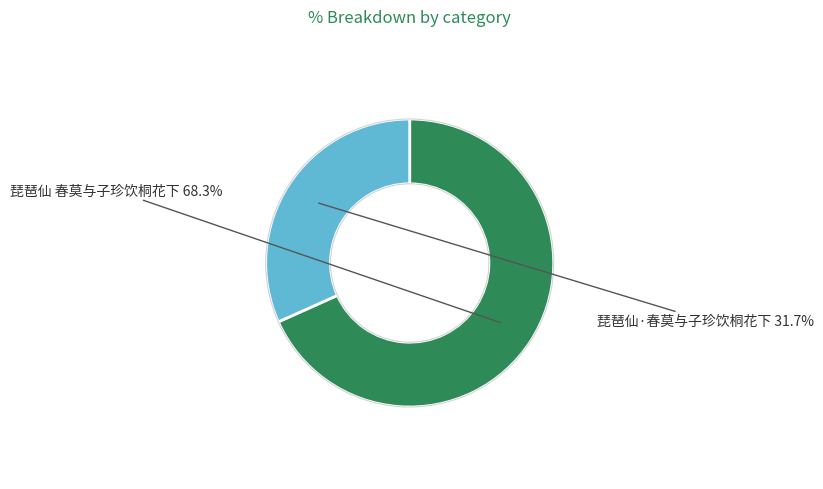

Count the number of slices in the pie.

2